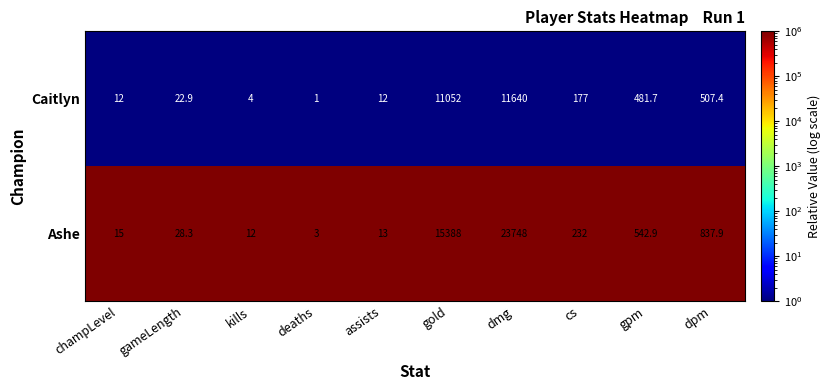

List the series in order of their peak value, lowest first.

Caitlyn, Ashe